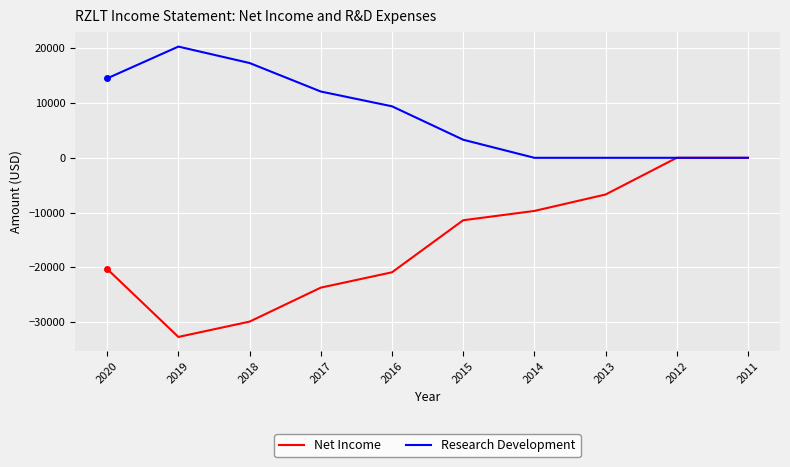

What is the difference between the highest and lowest values at 2019?

53000